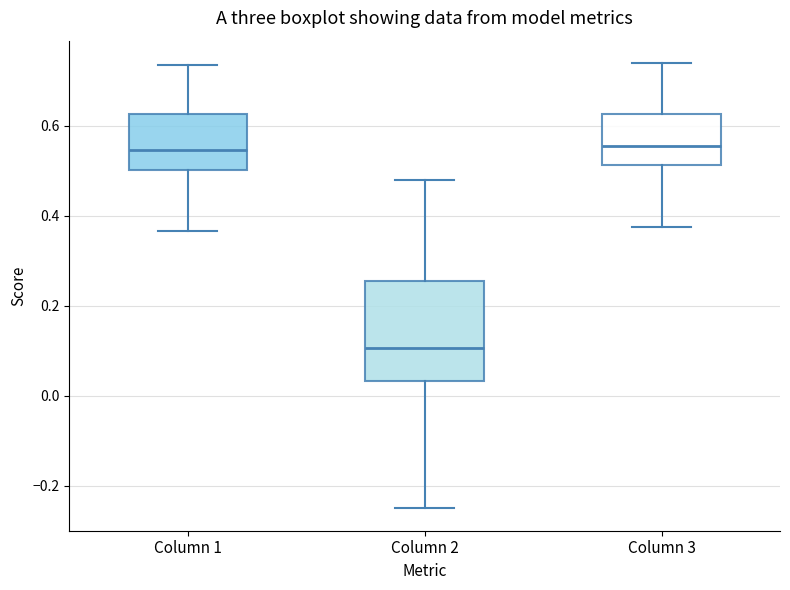

Reading left to right, read every box against the y-axis: the position of its median line, the range the box covers, and the ends of its whiskers. The values are not printed on the chart, so give them approximately, as read against the axis.

Column 1: median 0.54, box 0.50 to 0.62, whiskers 0.36 to 0.74
Column 2: median 0.10, box 0.04 to 0.26, whiskers -0.24 to 0.48
Column 3: median 0.56, box 0.52 to 0.62, whiskers 0.38 to 0.74